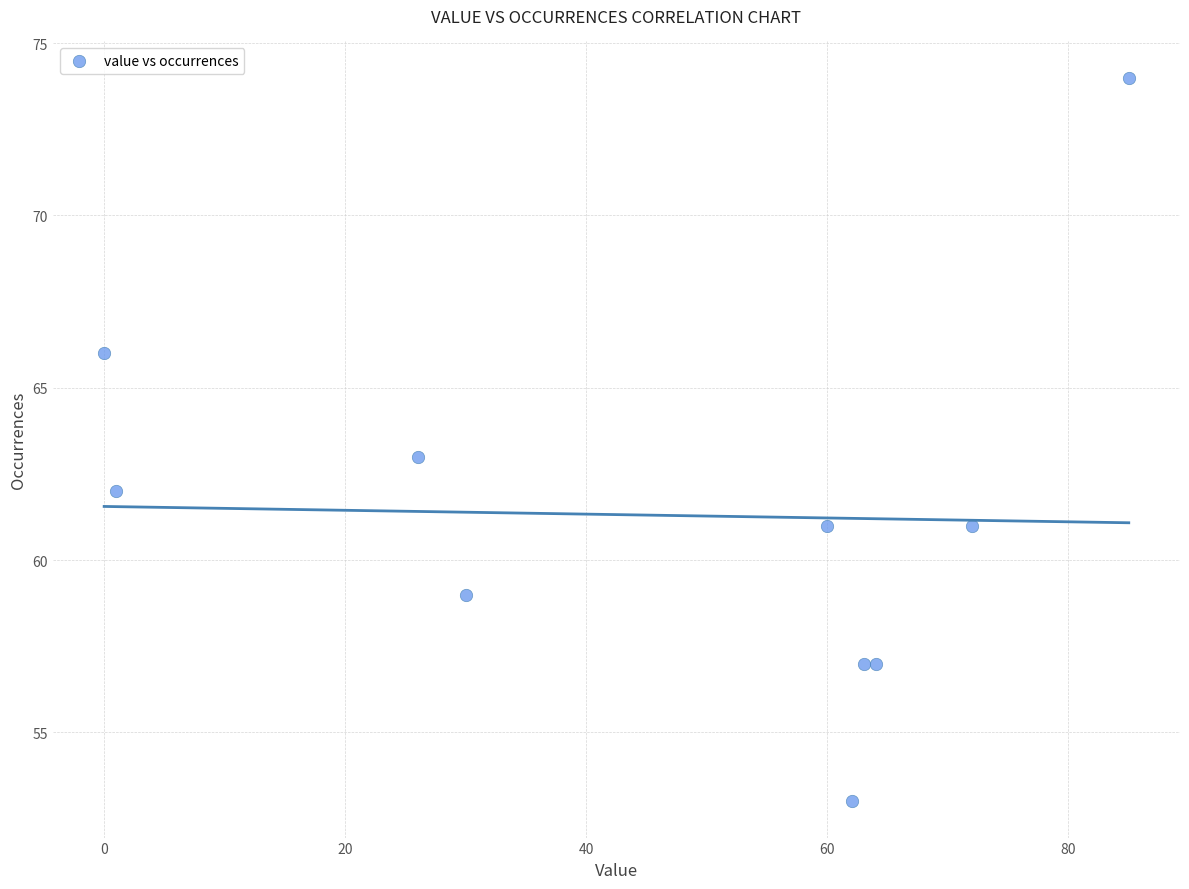

What is the range of X values (max minus min)?

85